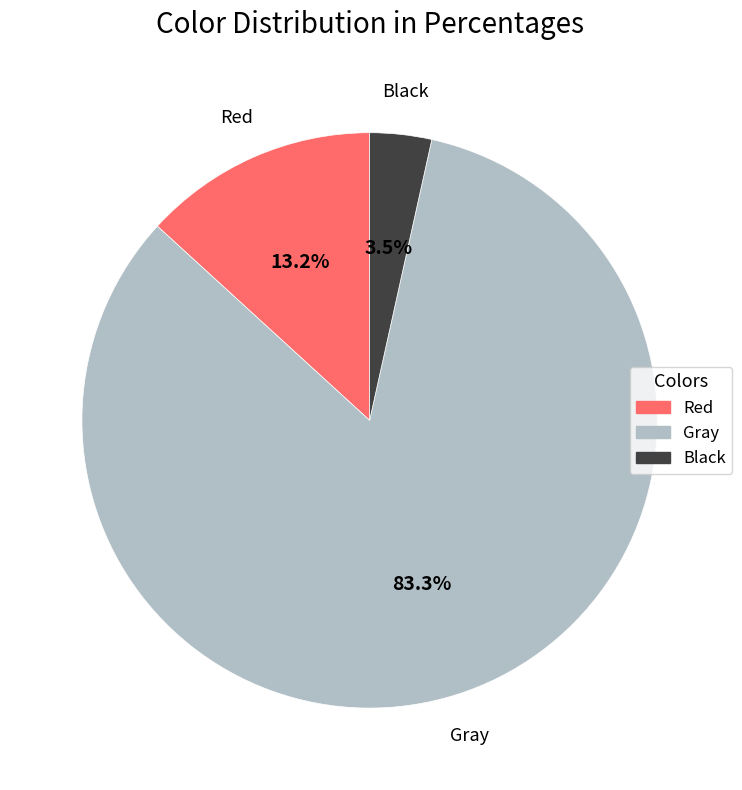

Which category has the smallest portion of the pie?

Black